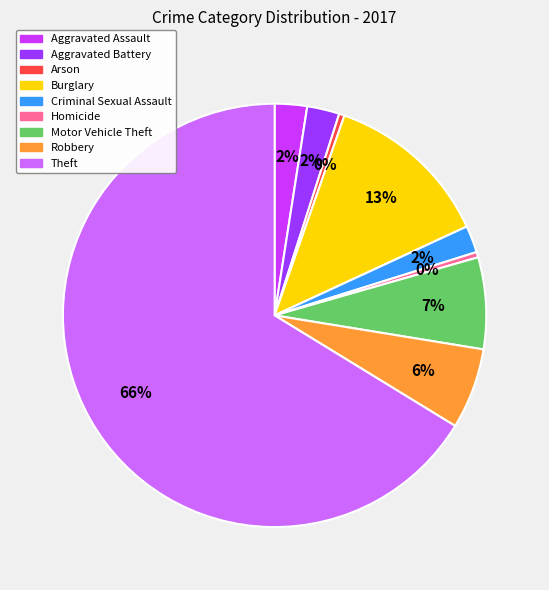

Which category has the biggest portion of the pie?

Theft